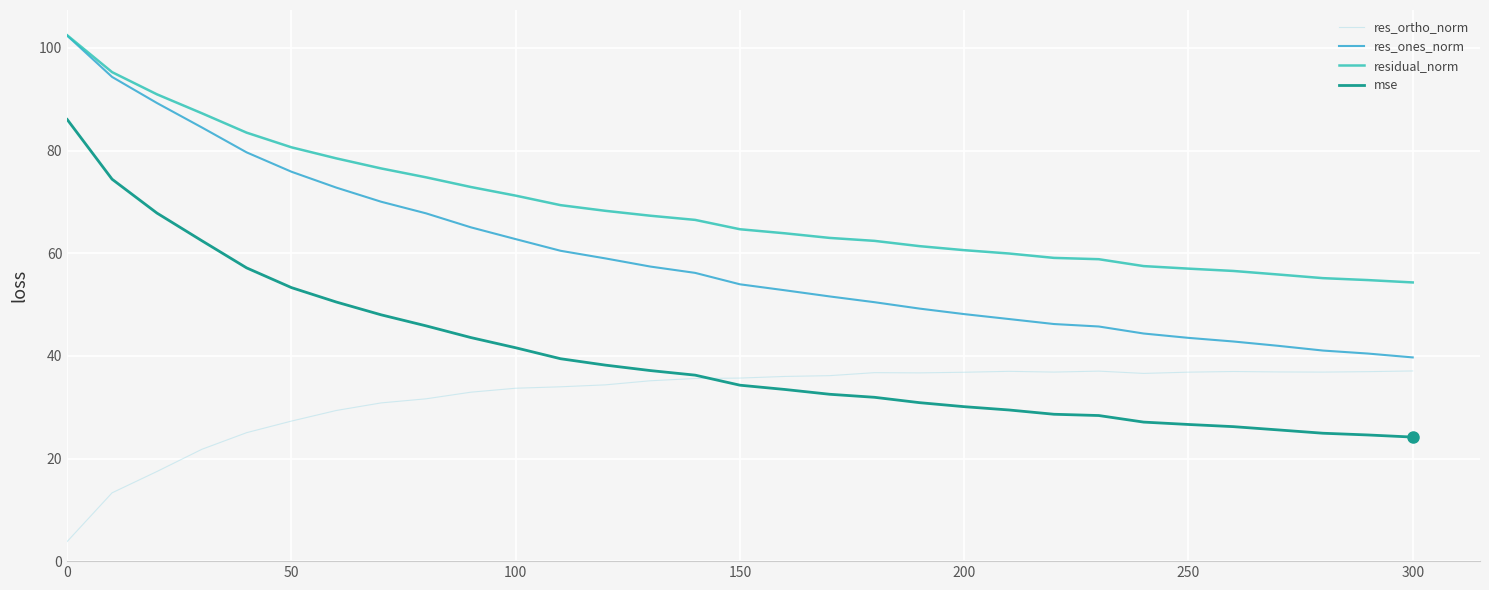

How many values in the mse series are below 34?

15